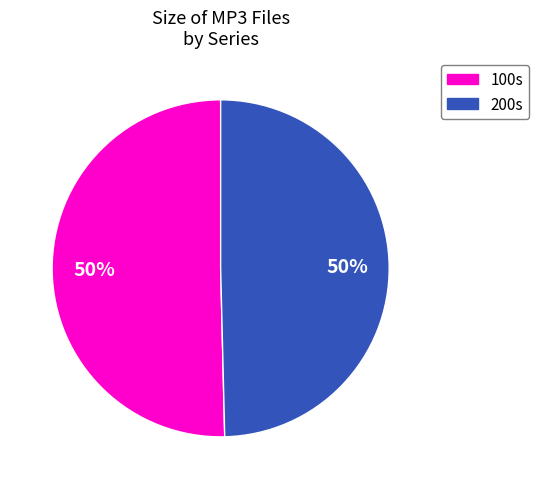

To the nearest percent, what is the average slice percentage?

50%